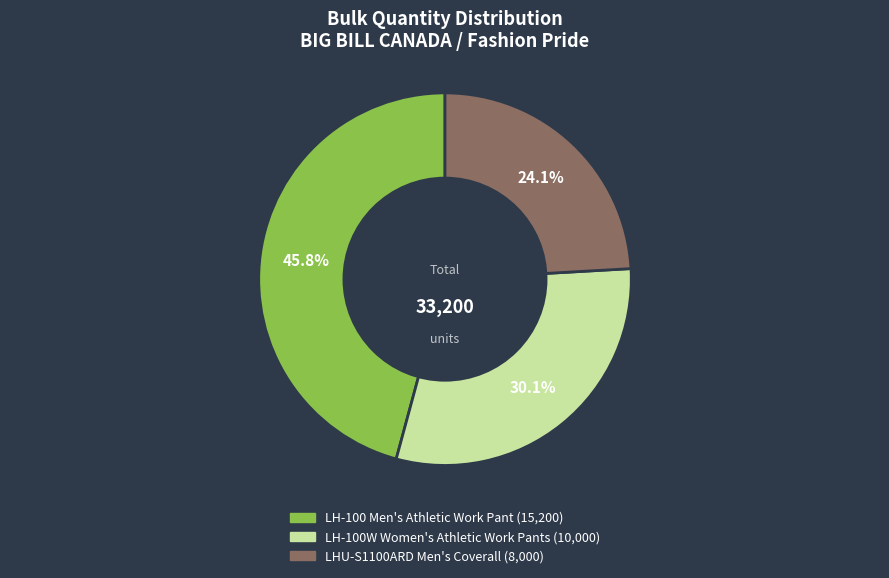

Between LHU-S1100ARD Men's Coverall and LH-100W Women's Athletic Work Pants, which is larger?

LH-100W Women's Athletic Work Pants